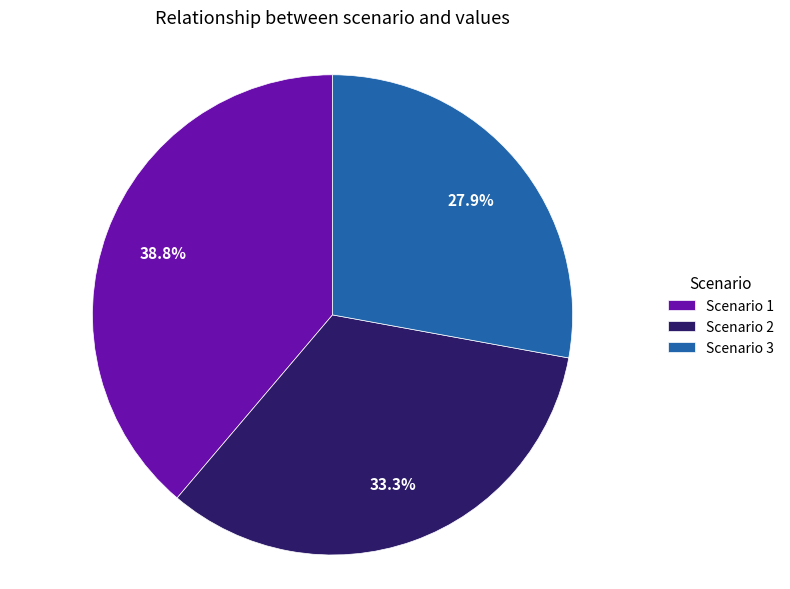

How many segments does this pie chart have?

3